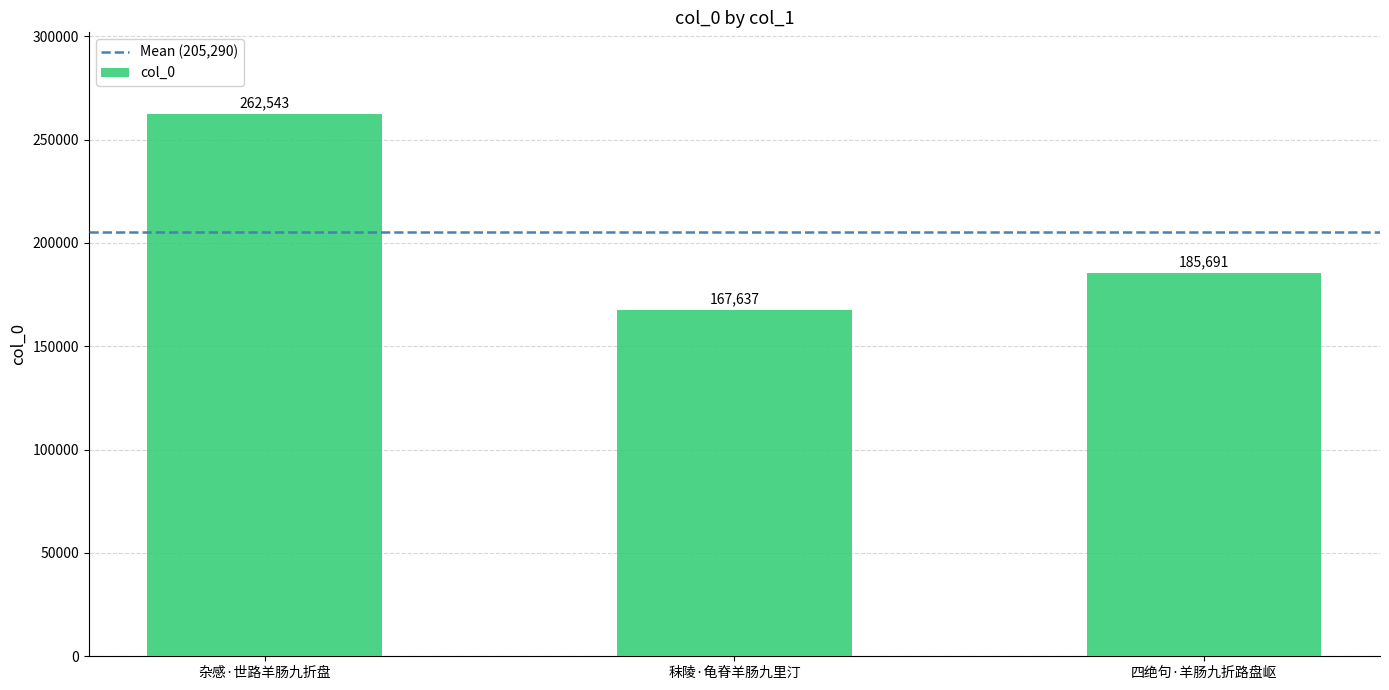

The chart shows a value of 167637 at 秣陵·龟脊羊肠九里汀. True or false?

True